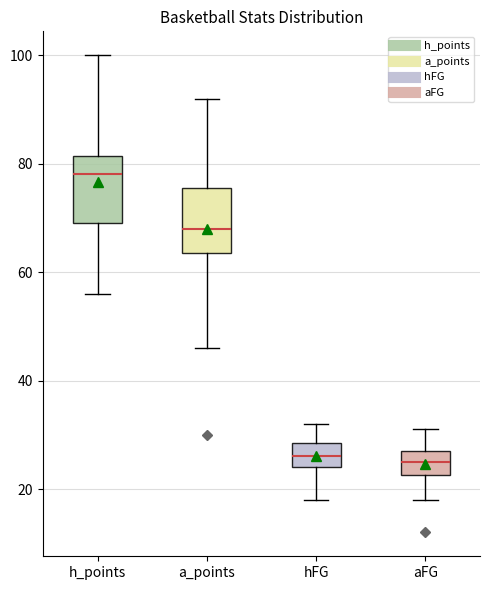

Reading left to right, transcribe this box plot: for each box, give where its median line is, the range the box spans, and where its two whiskers end, as read against the y-axis. The values are not printed on the chart, so give them approximately, as read against the axis.

h_points: median 78, box 70 to 82, whiskers 56 to 100
a_points: median 68, box 64 to 76, whiskers 46 to 92
hFG: median 26, box 24 to 28, whiskers 18 to 32
aFG: median 26, box 22 to 28, whiskers 18 to 32